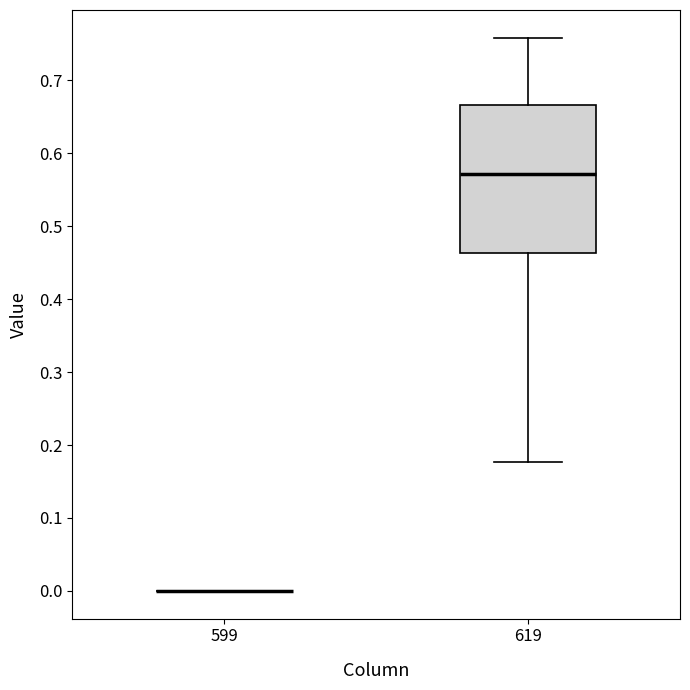

Reading left to right, transcribe this box plot: for each box, give where its median line is, the range the box spans, and where its two whiskers end, as read against the y-axis. The values are not printed on the chart, so give them approximately, as read against the axis.

599: box collapsed to a line at 0.00, whiskers 0.00 to 0.00
619: median 0.57, box 0.46 to 0.67, whiskers 0.18 to 0.76